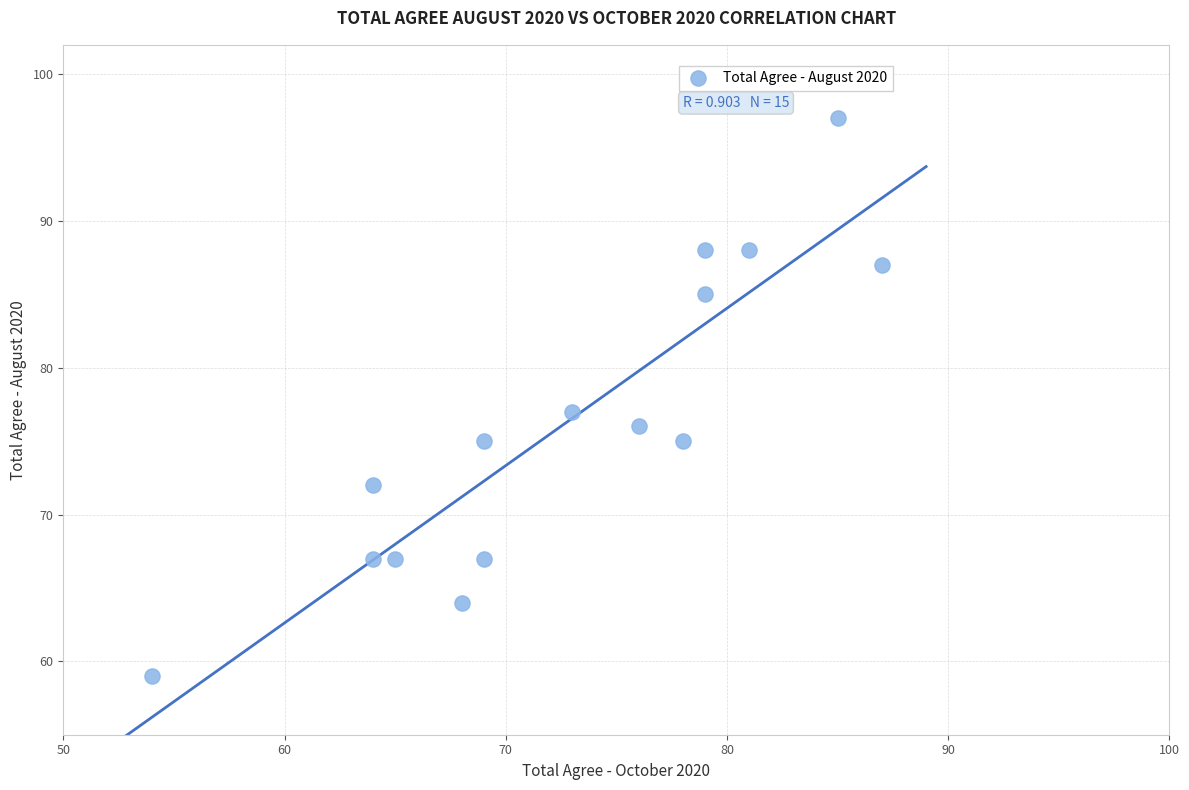

What is the range of Y values (max minus min)?

38